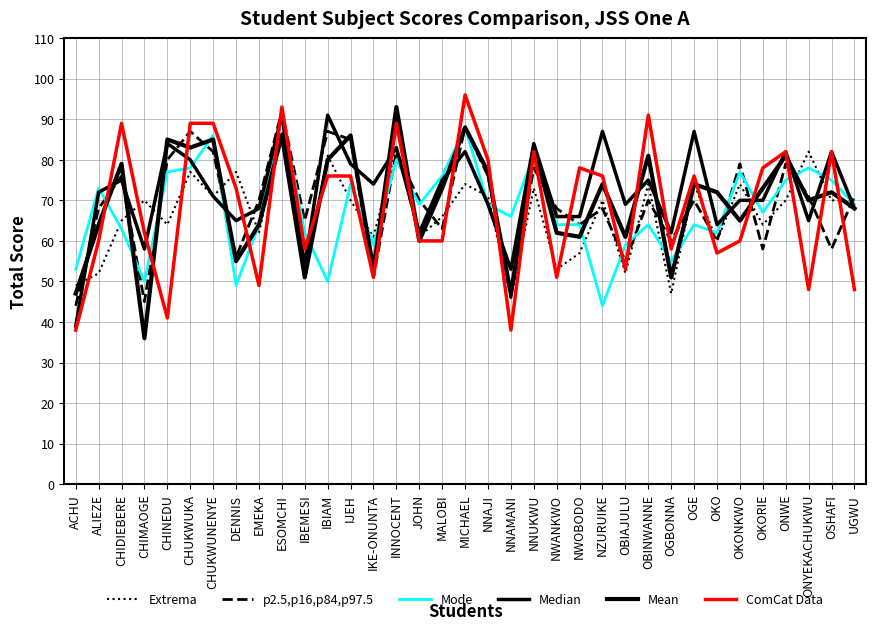

Rank the series by their maximum value, from lowest to highest.

Extrema, Mode, Median, p2.5,p16,p84,p97.5, Mean, ComCat Data